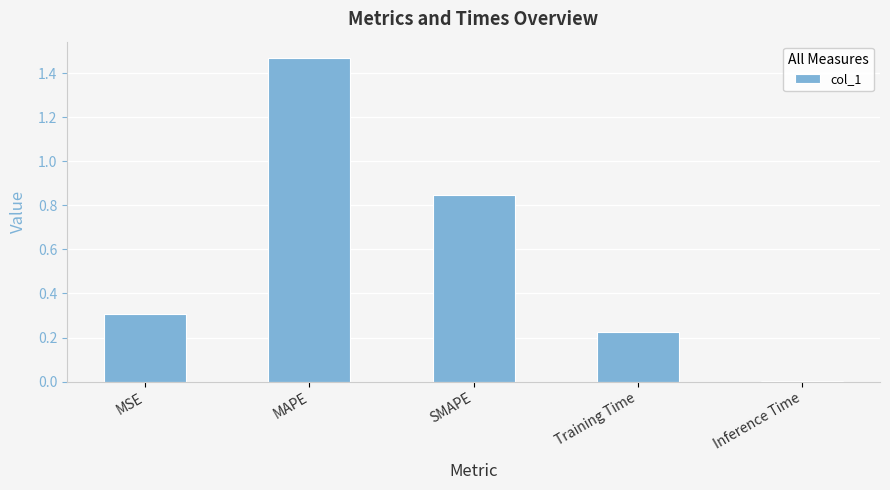

The chart shows a value of 0.3 at Training Time. True or false?

False